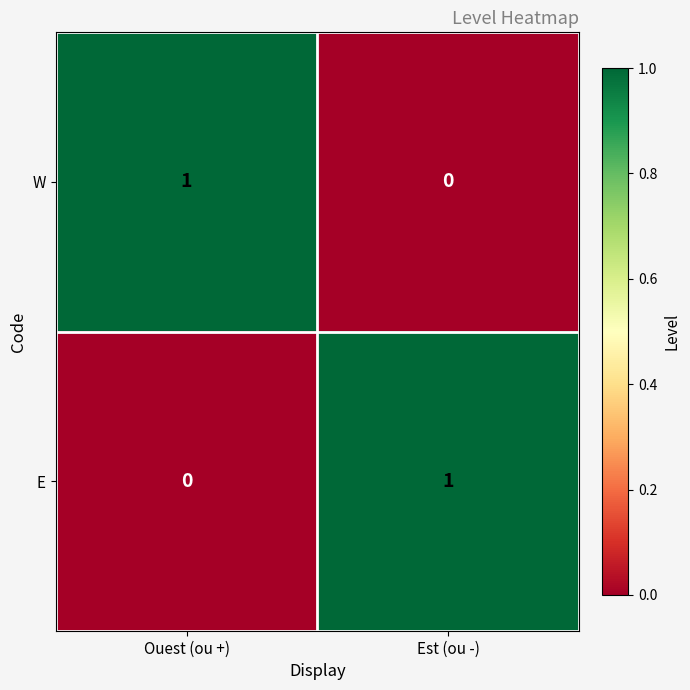

Which category has the highest value in the E series?

Est (ou -)